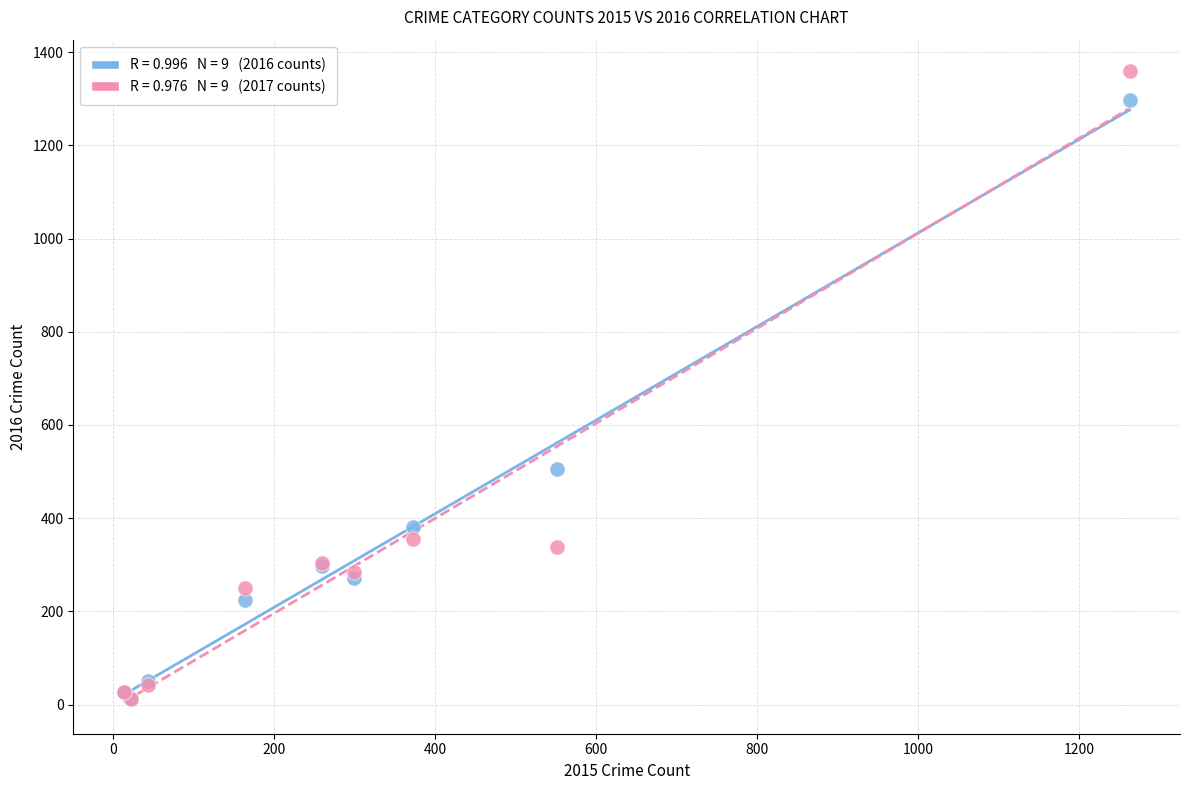

Across all series, what Y value is closest to 685?

505